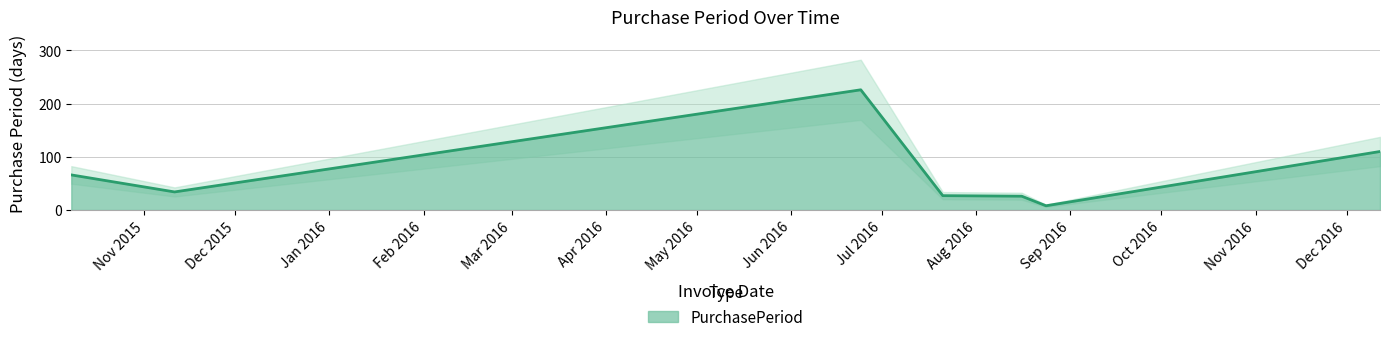

What is the difference between the second highest and minimum values?

102